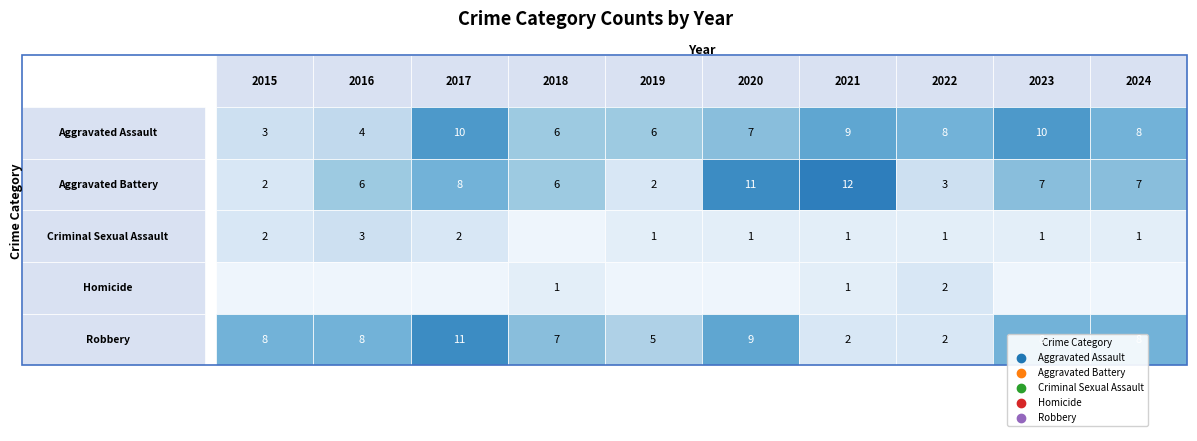

What is the total value across all series at 2018?

20